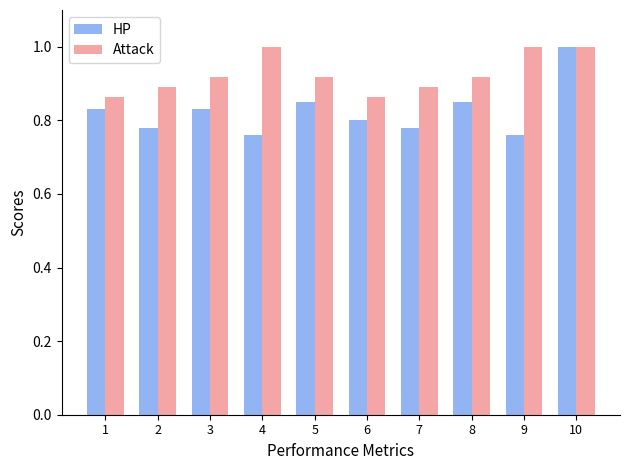

Count the HP values in the range 0 to 1.

10